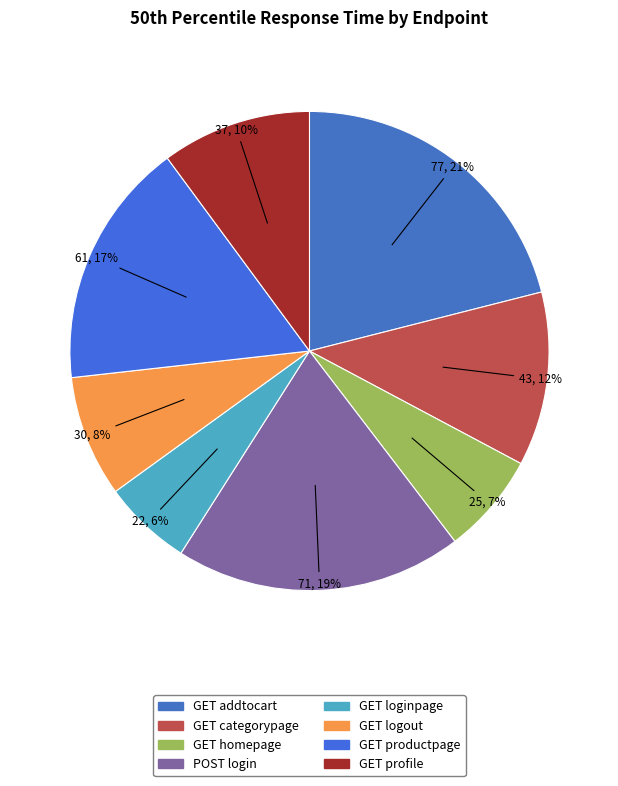

What percentage do GET logout and GET productpage together represent?

24.9%